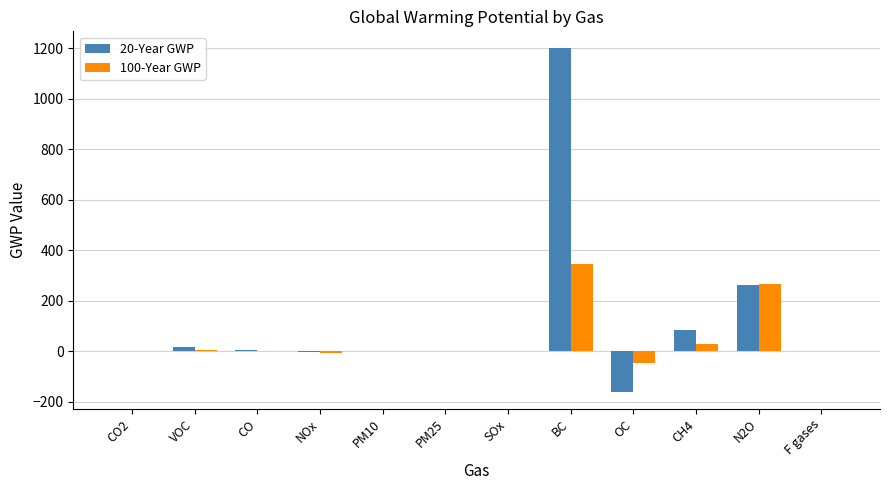

Which series has the widest spread of values?

20-Year GWP